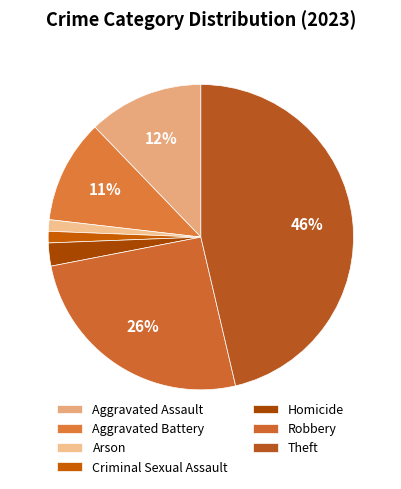

Do Aggravated Battery and Theft together represent more than half of the pie?

Yes